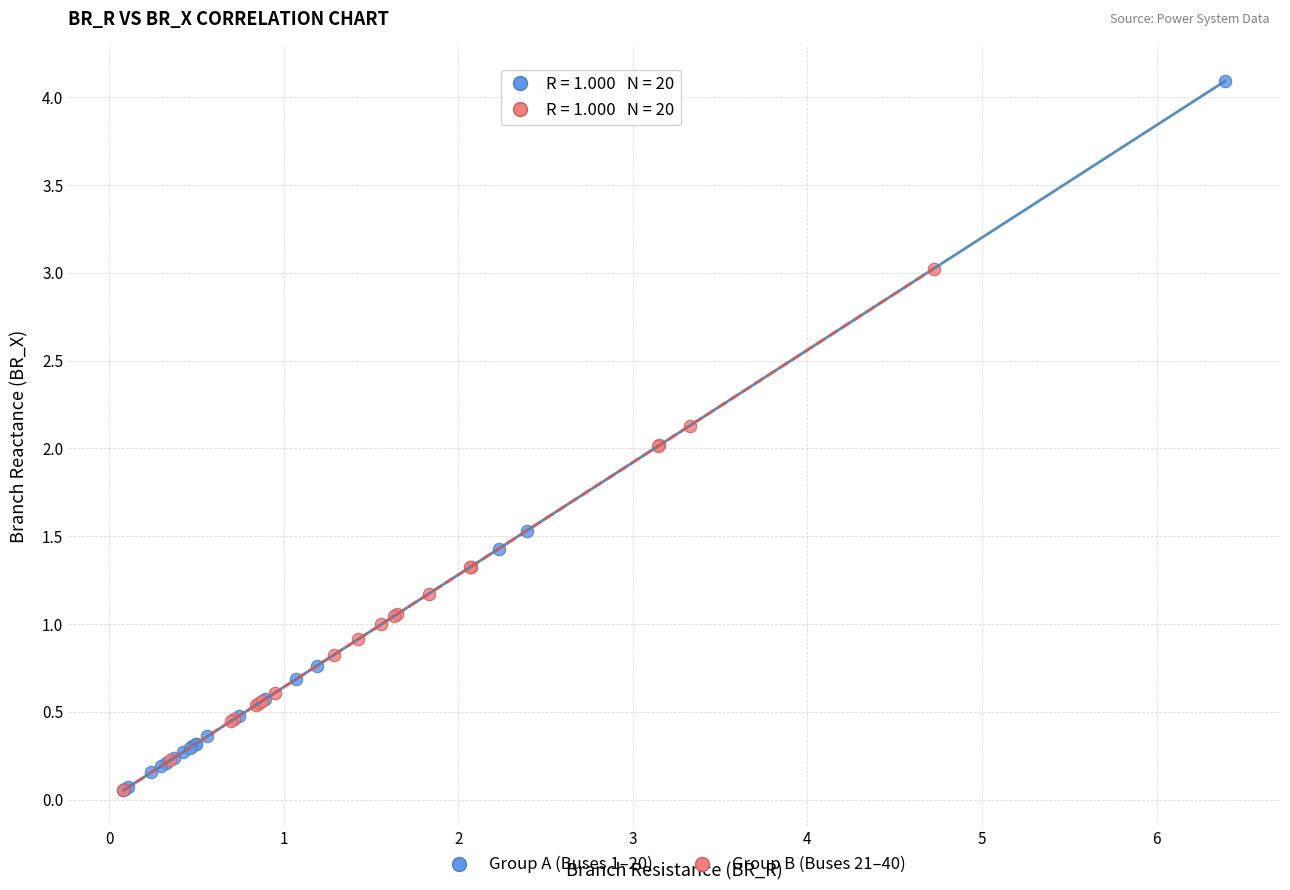

Which series contains the highest Y value?

Group A (Buses 1–20)